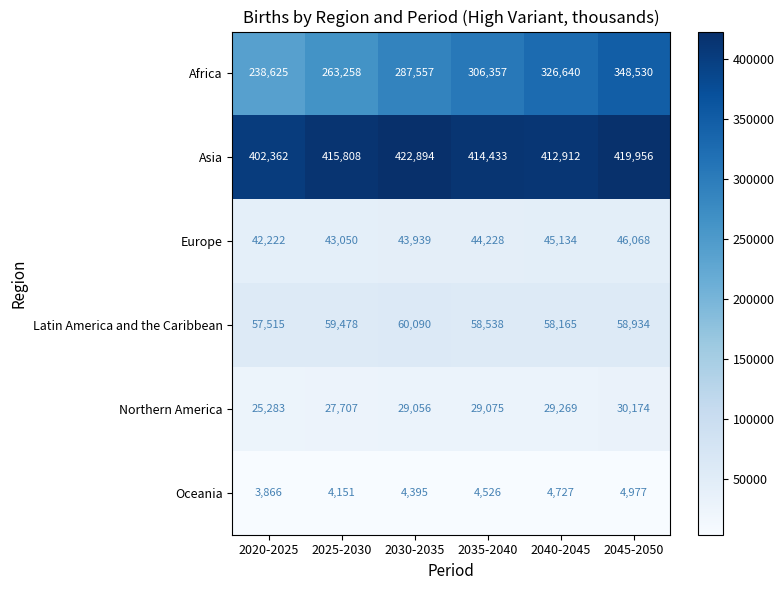

Rank the series by their maximum value, from highest to lowest.

Asia, Africa, Latin America and the Caribbean, Europe, Northern America, Oceania